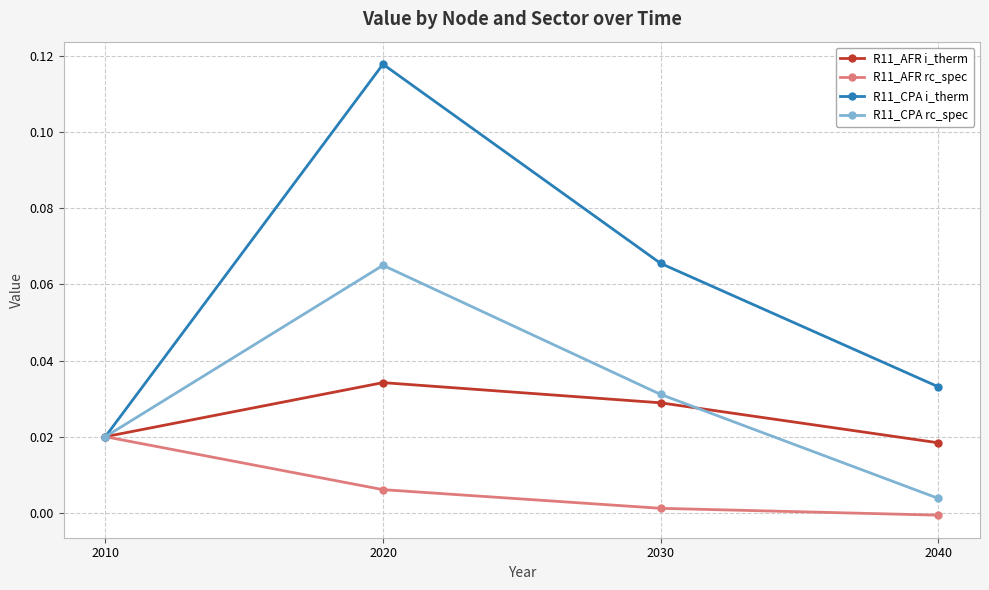

Which series has the largest total across all categories?

R11_CPA i_therm